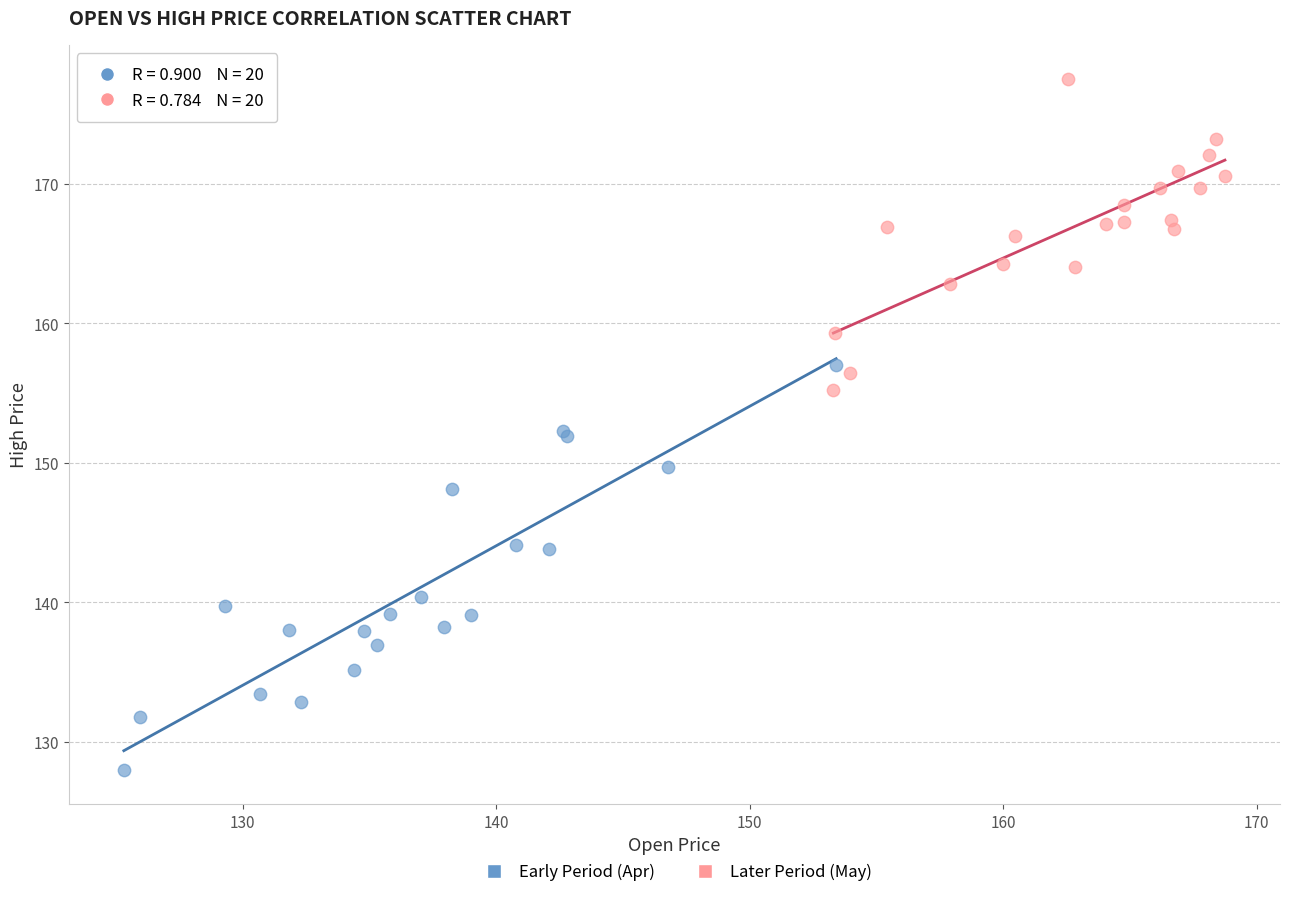

Which series reaches the minimum Y coordinate?

Early Period (Apr)